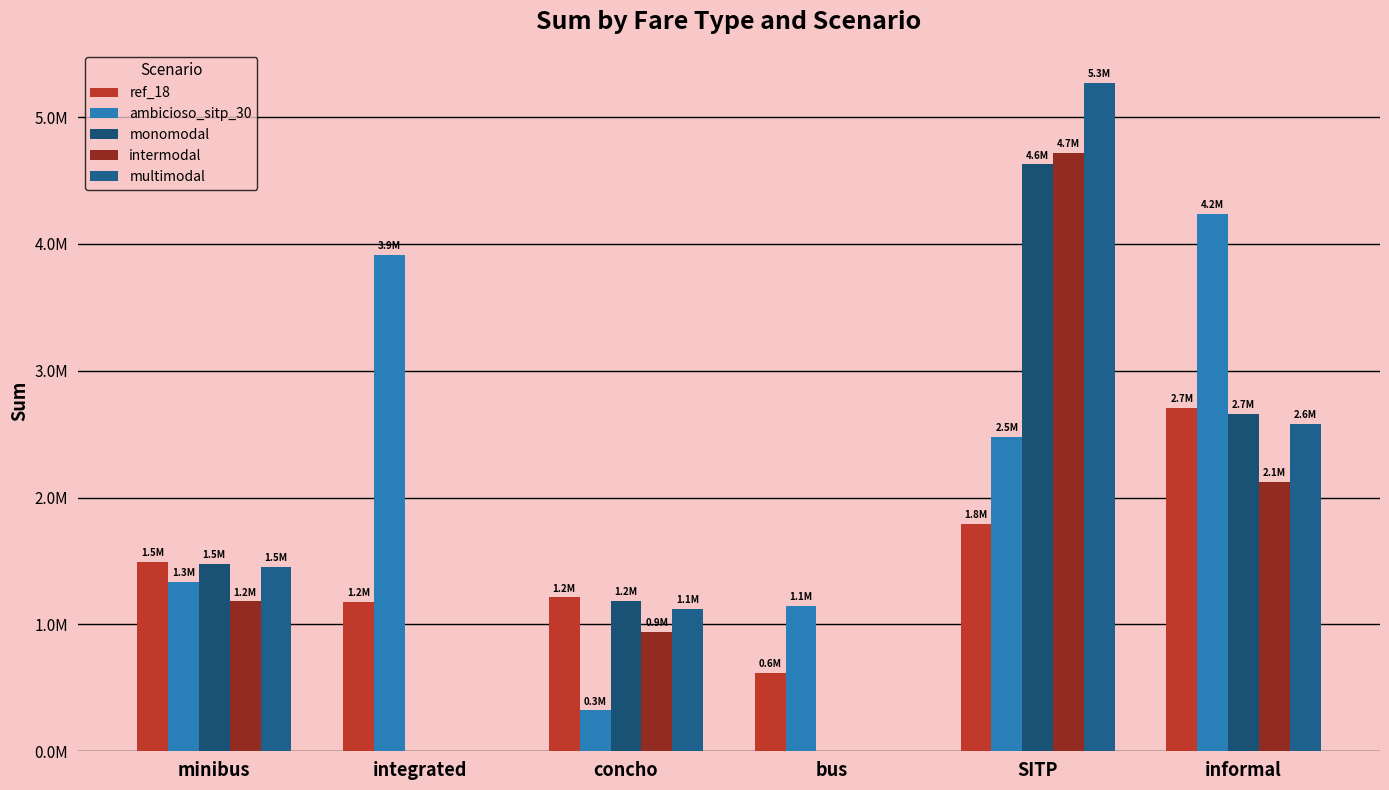

What is the label of the 6th bar from the left?

informal